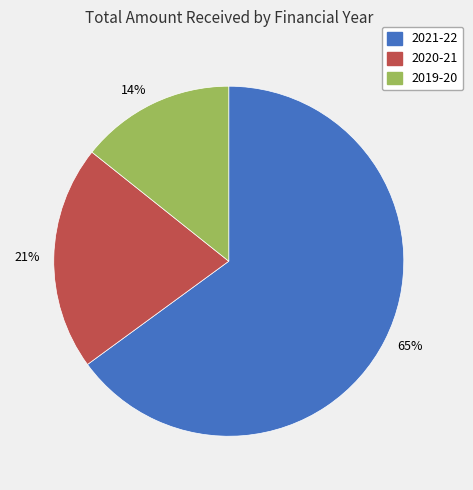

Which slice is the smallest?

2019-20